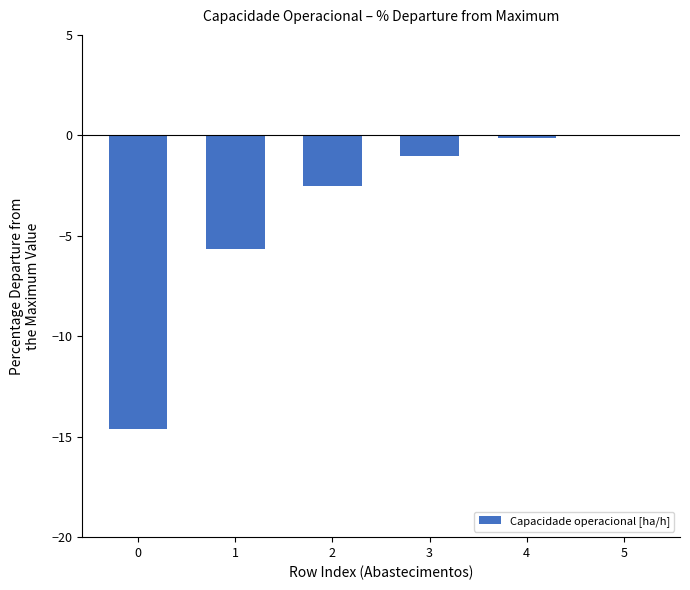

At which label is the value closest to -7?

1